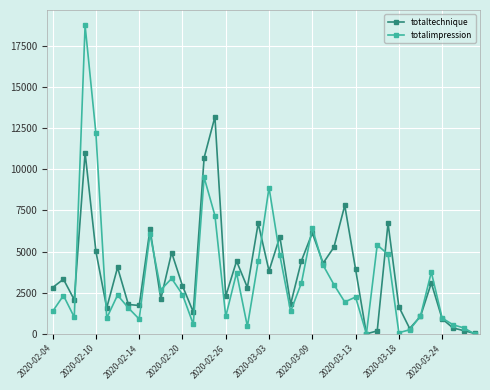

What is the difference between the maximum and minimum values in the totaltechnique series?

13182.8